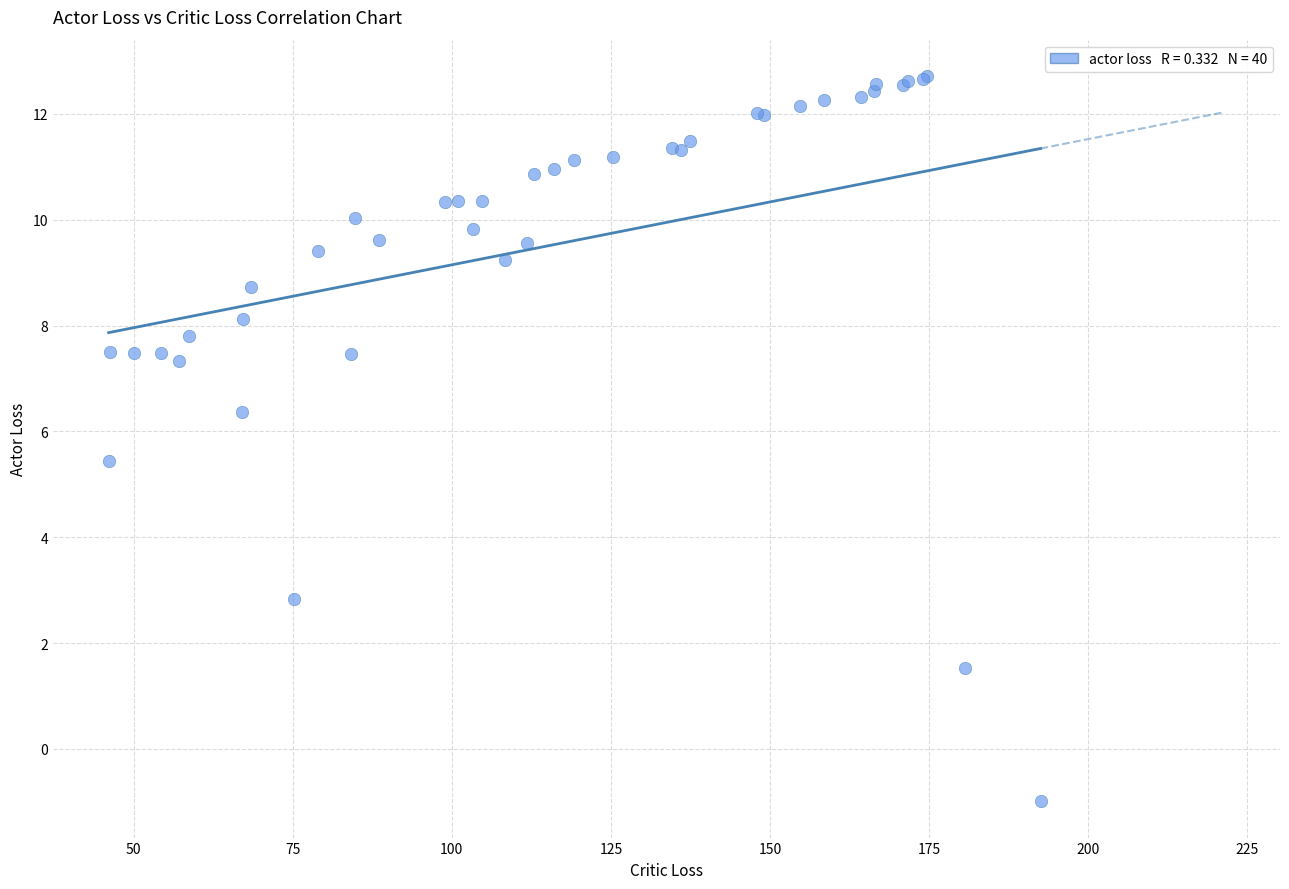

What Y value in the scatter plot is closest to 5?

5.4